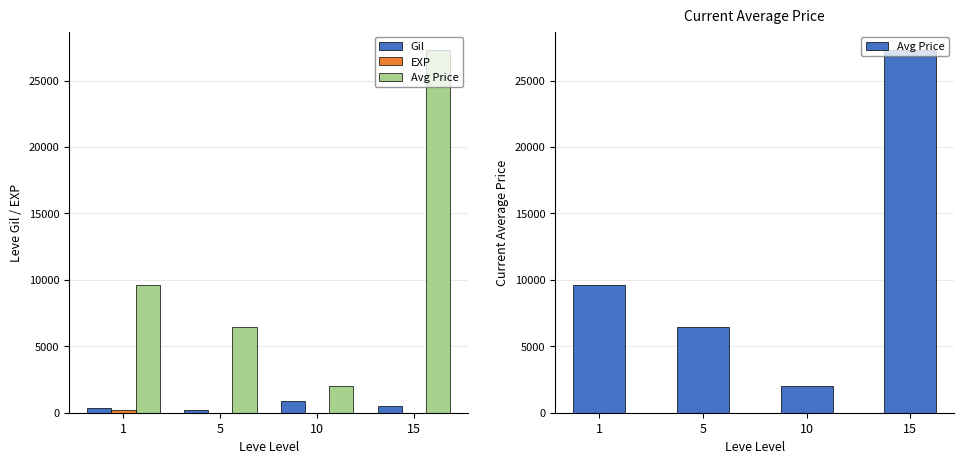

How many groups of bars are there?

4